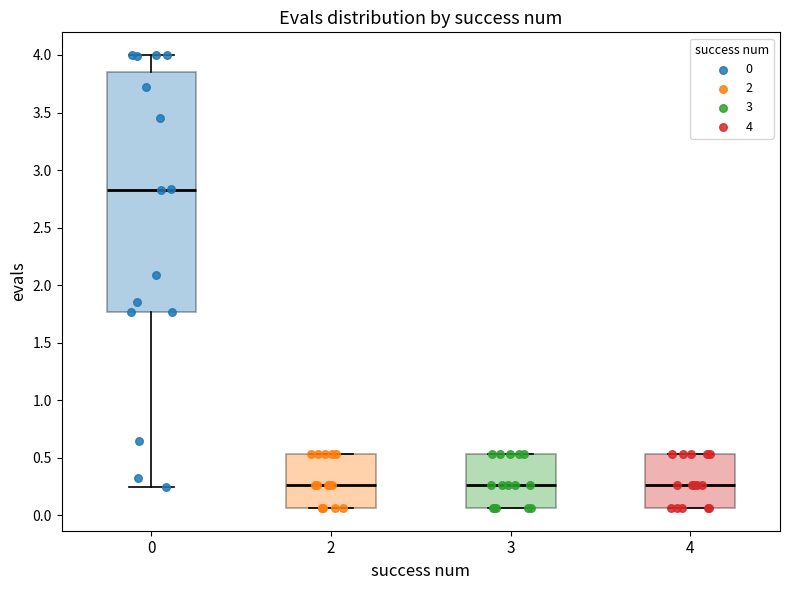

Where is the upper edge of the box at x = 2 on the y-axis? The values are not printed on the chart, so give them approximately, as read against the axis.

0.55